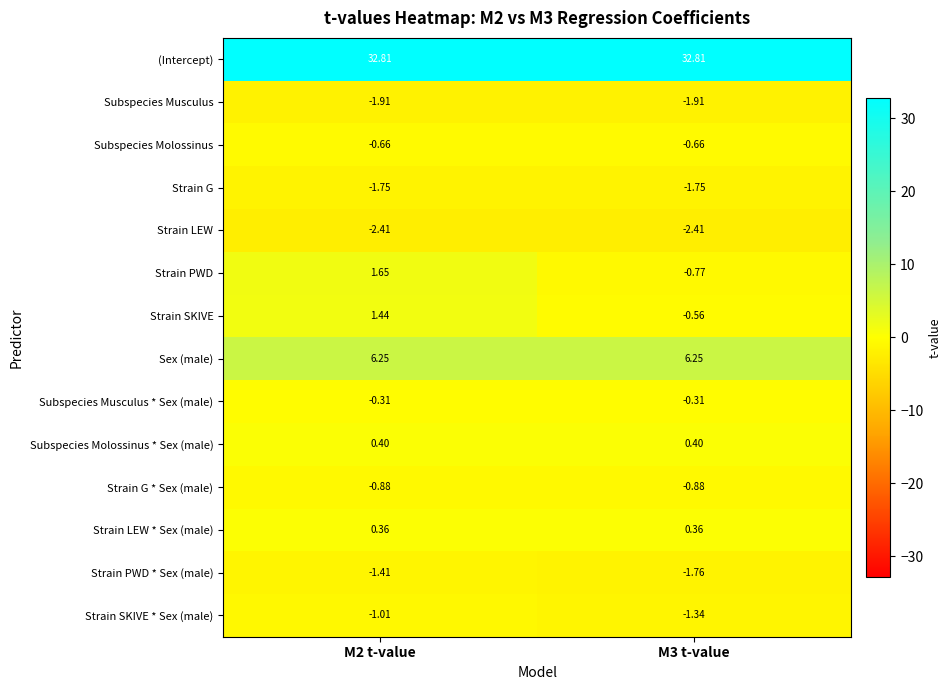

At which category is the sum across all series the highest?

M2 t-value